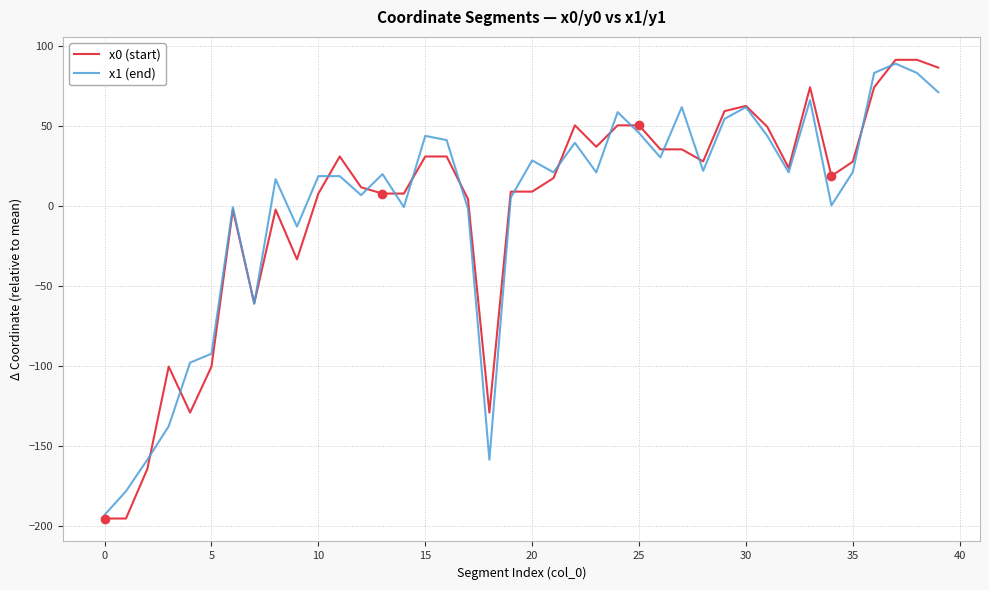

What is the maximum value for x0 (start)?

91.2